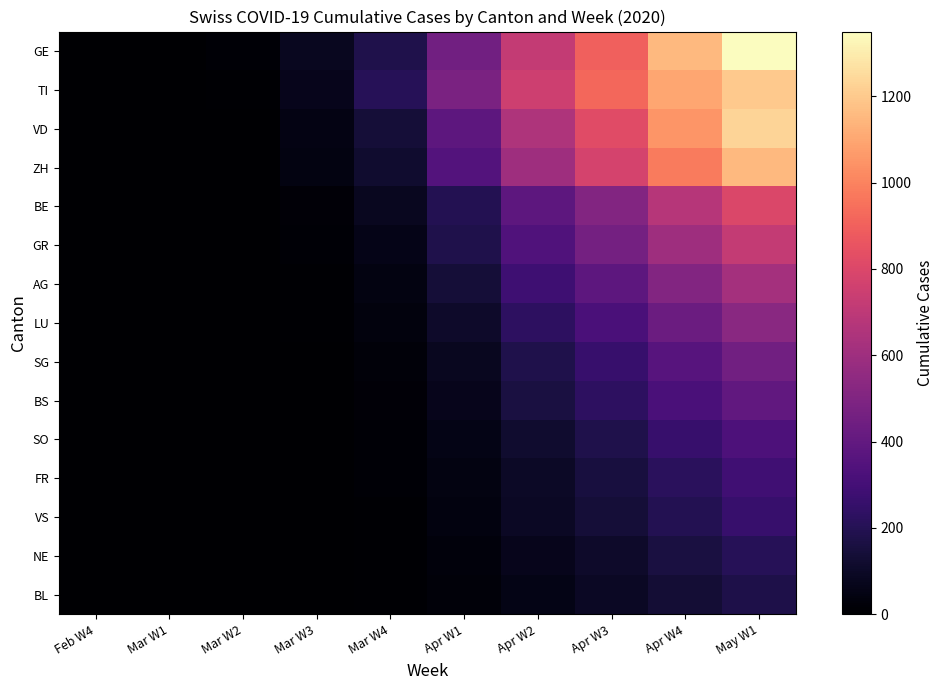

What is the total value across all series at Mar W2?

35